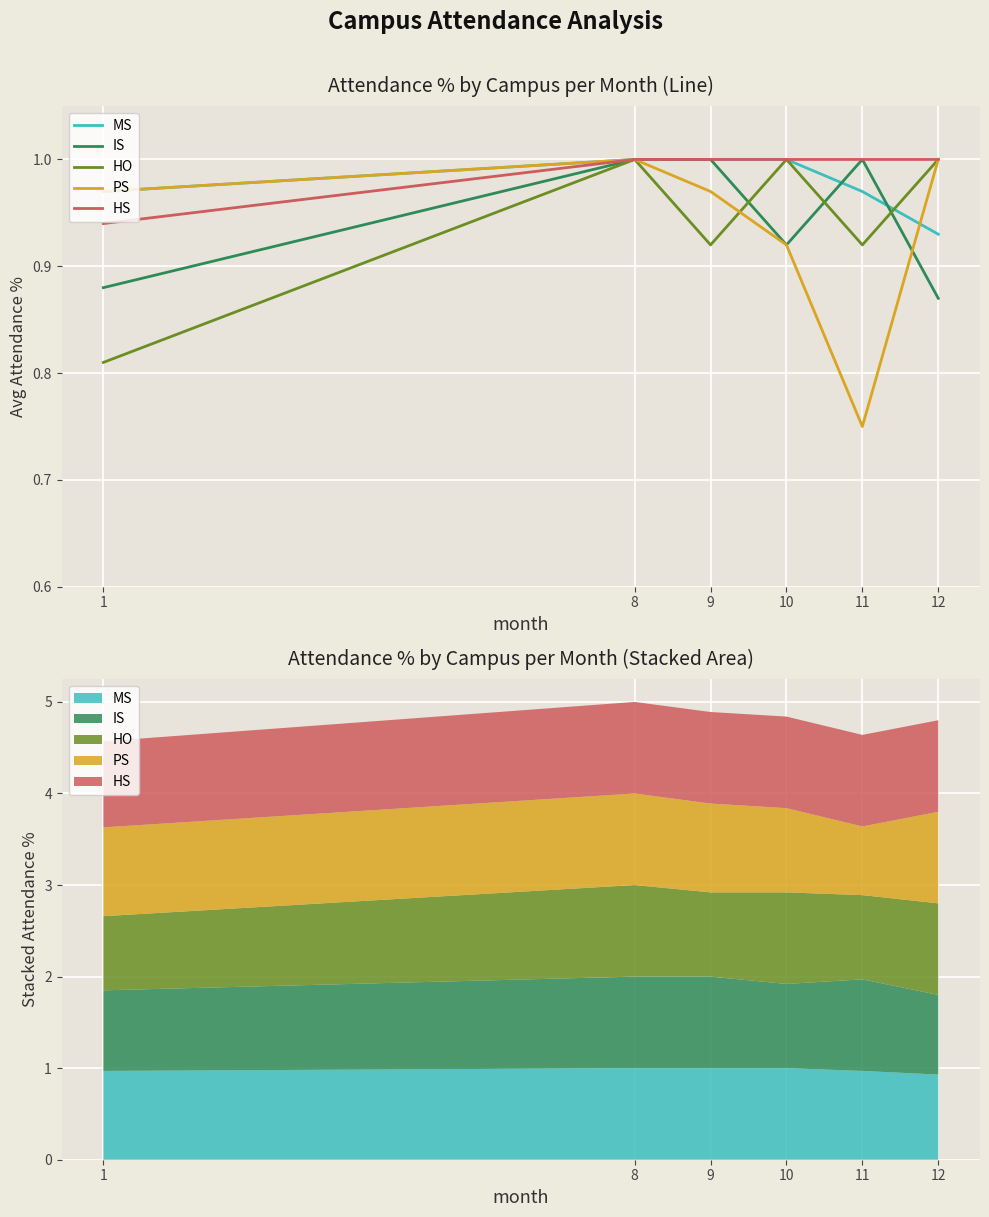

How many categories are shown in the chart?

6